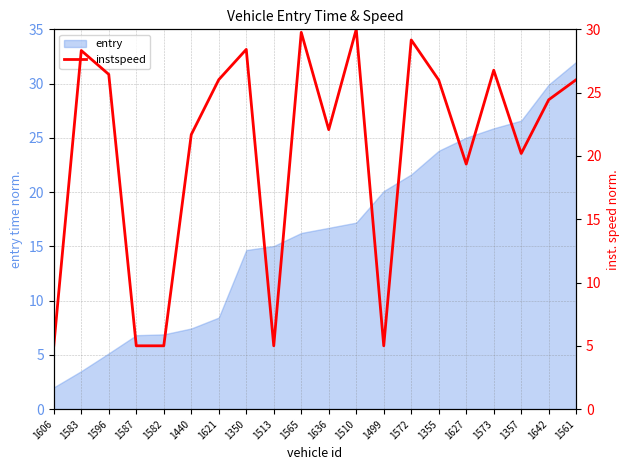

Reading right to left, list all the values displayed in this chart.

26.0	24.4	20.2	26.8	19.4	26.0	29.2	5.0	30.0	22.1	29.8	5.0	28.4	26.0	21.7	5.0	5.0	26.4	28.3	5.0